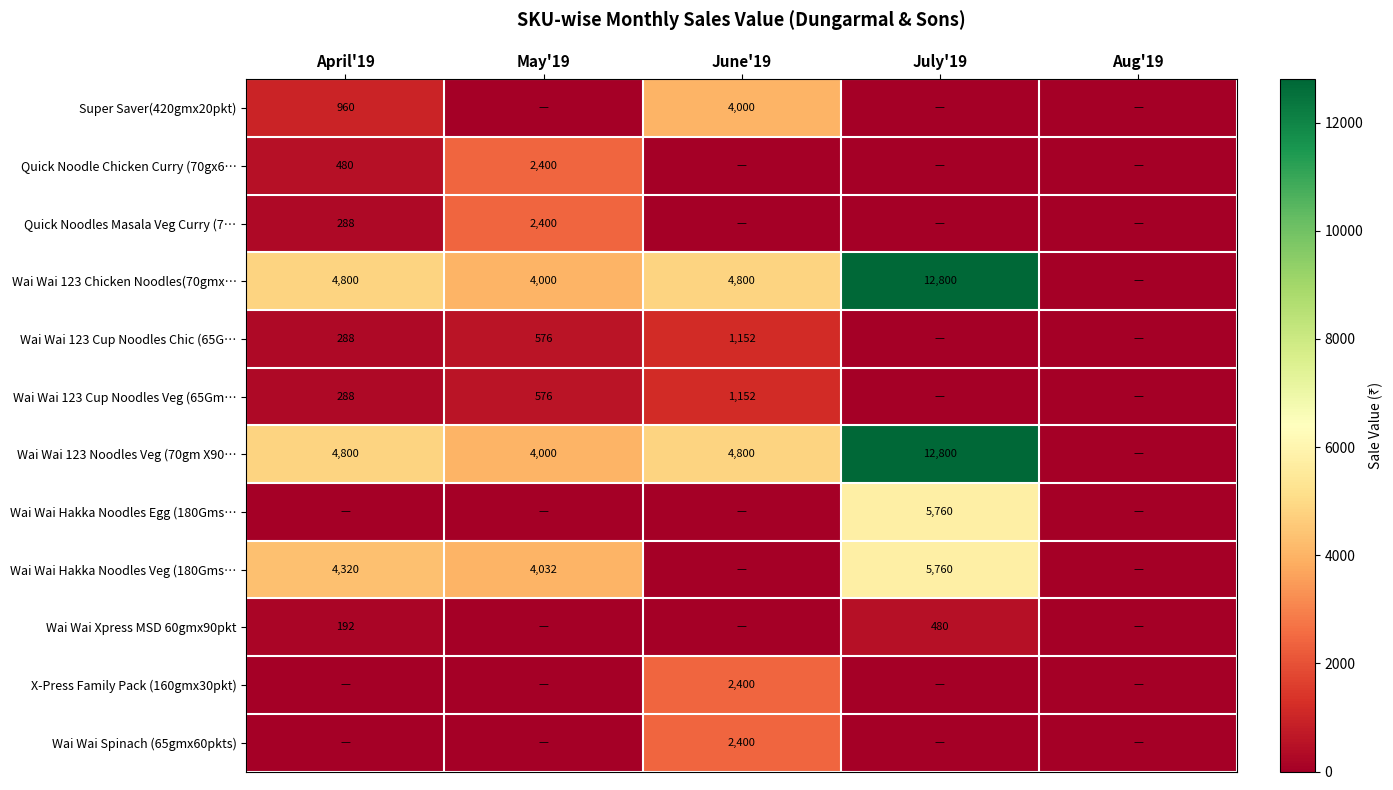

What is the difference between the highest and lowest values at July'19?

12800